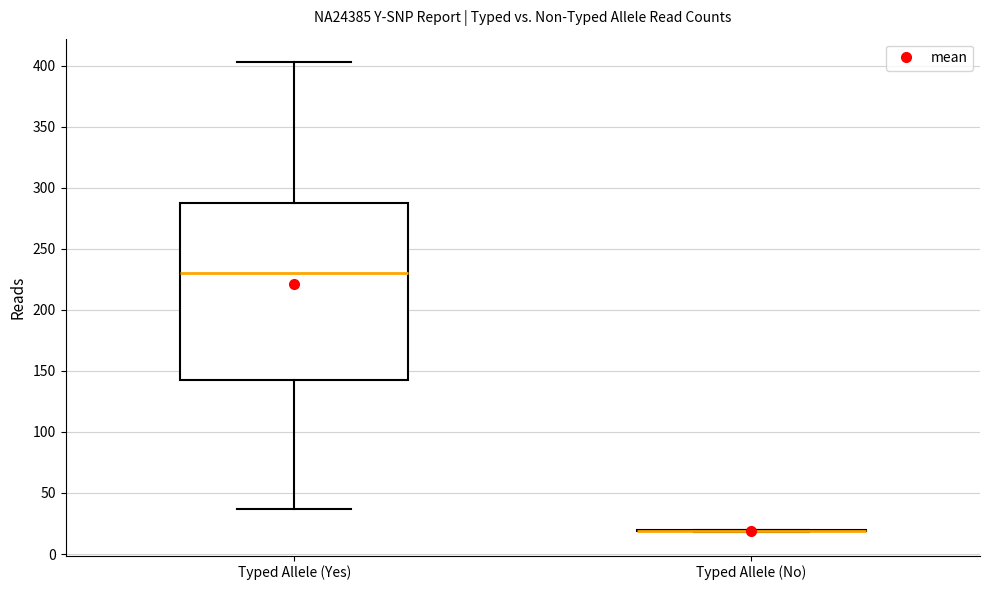

Reading left to right, read every box against the y-axis: the position of its median line, the range the box covers, and the ends of its whiskers. The values are not printed on the chart, so give them approximately, as read against the axis.

Typed Allele (Yes): median 230, box 145 to 290, whiskers 35 to 405
Typed Allele (No): box collapsed to a line at 20, whiskers 20 to 20